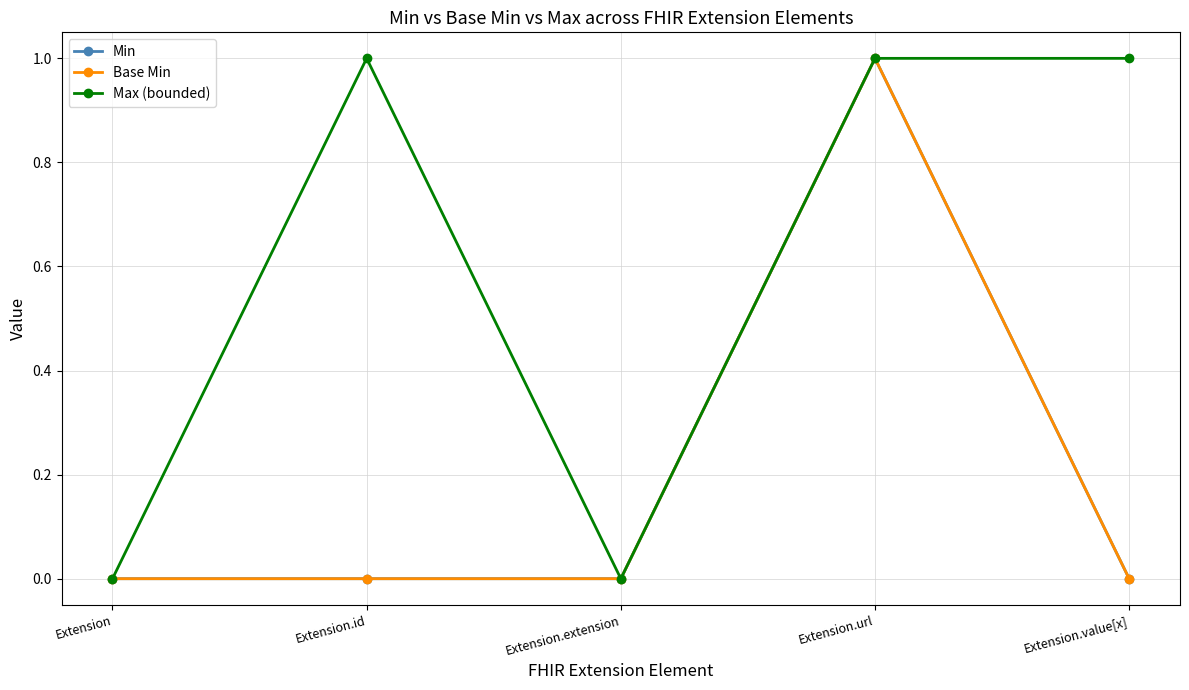

Which has a higher value, Extension.url or Extension.extension?

Extension.url